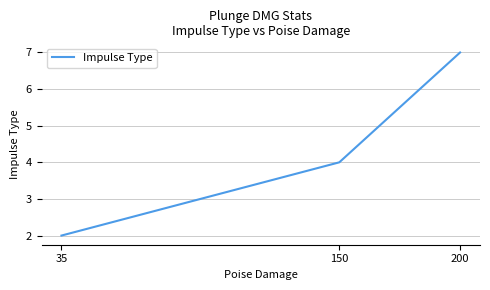

At which category does the chart reach its peak across all series?

200